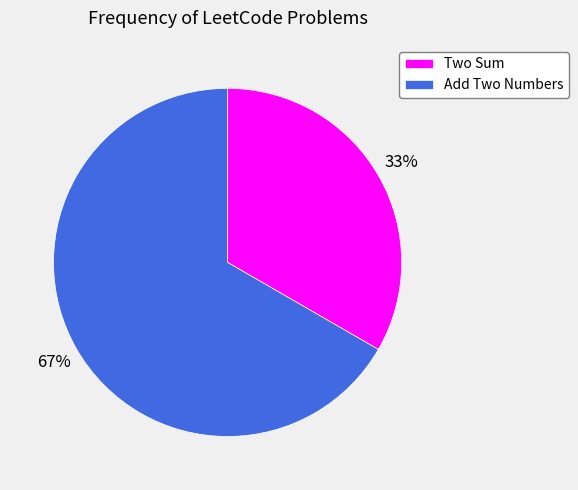

Rank the categories by value from lowest to highest.

Two Sum, Add Two Numbers